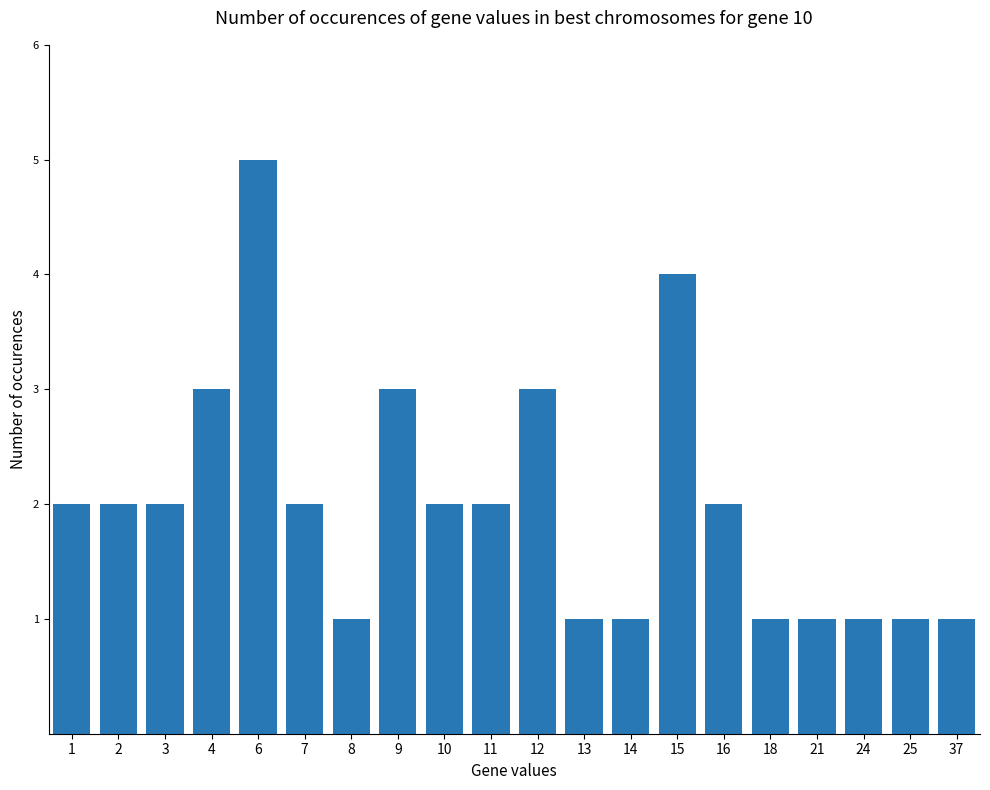

What is the approximate value at 25?

1